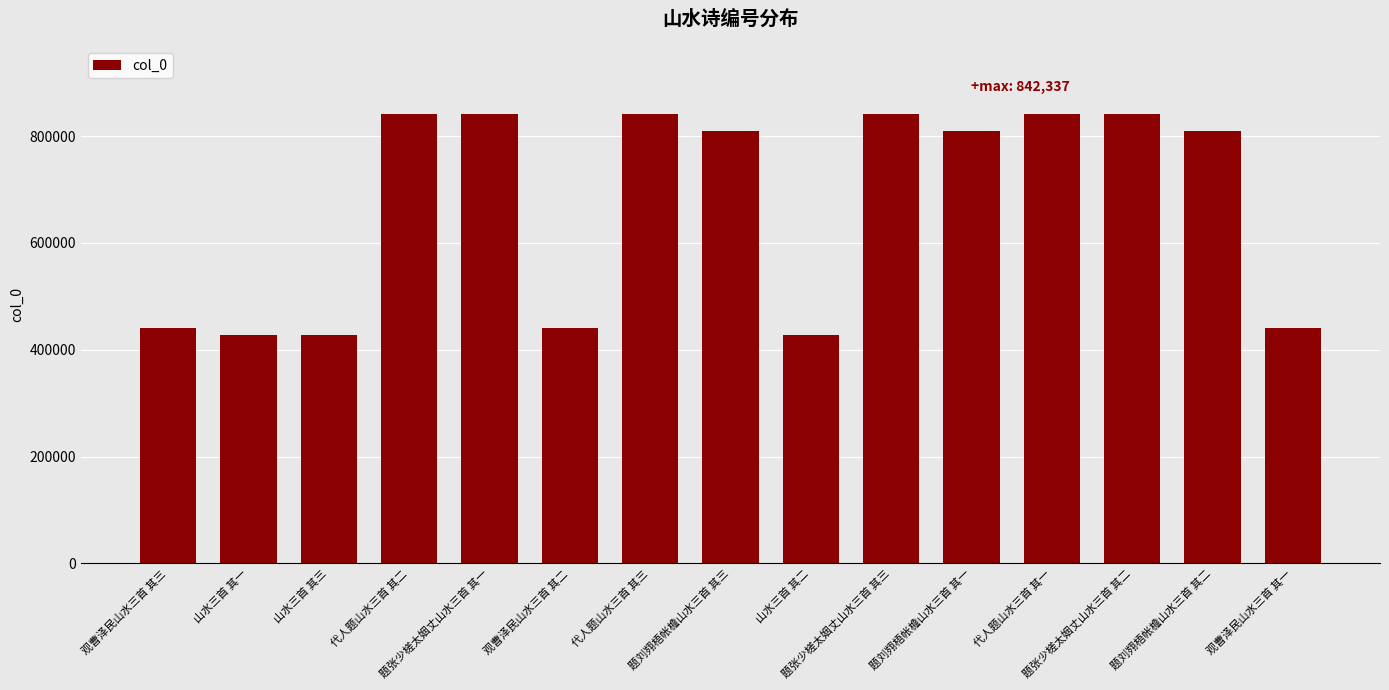

True or false: the data shows 842337 at 题张少槎太姻丈山水三首 其三.

True